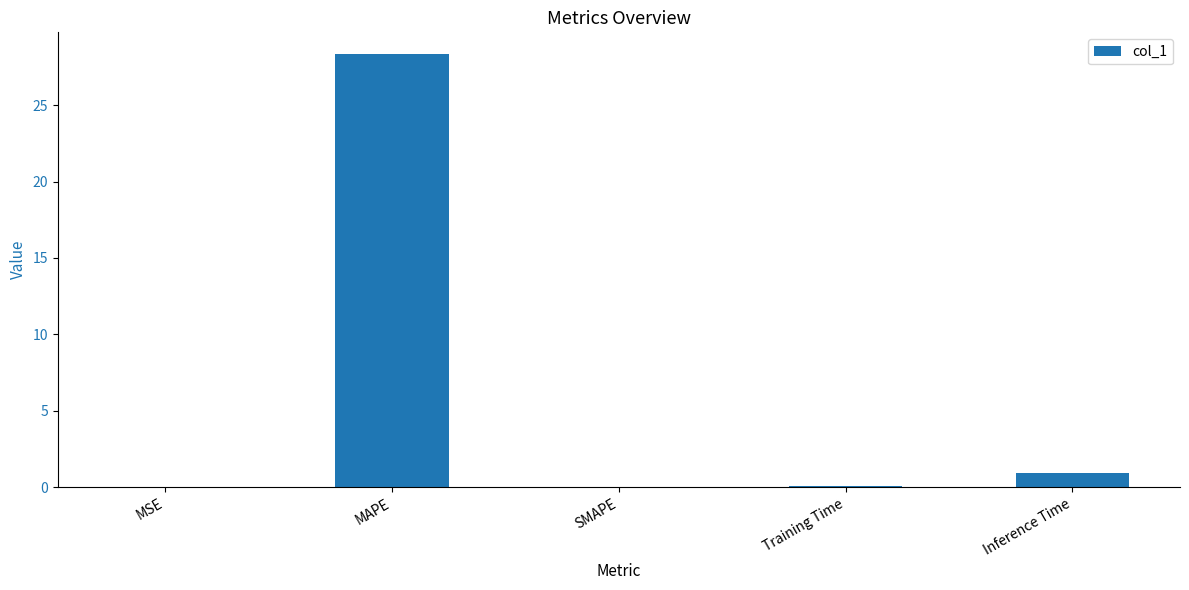

Which category has the highest value across all series?

MAPE